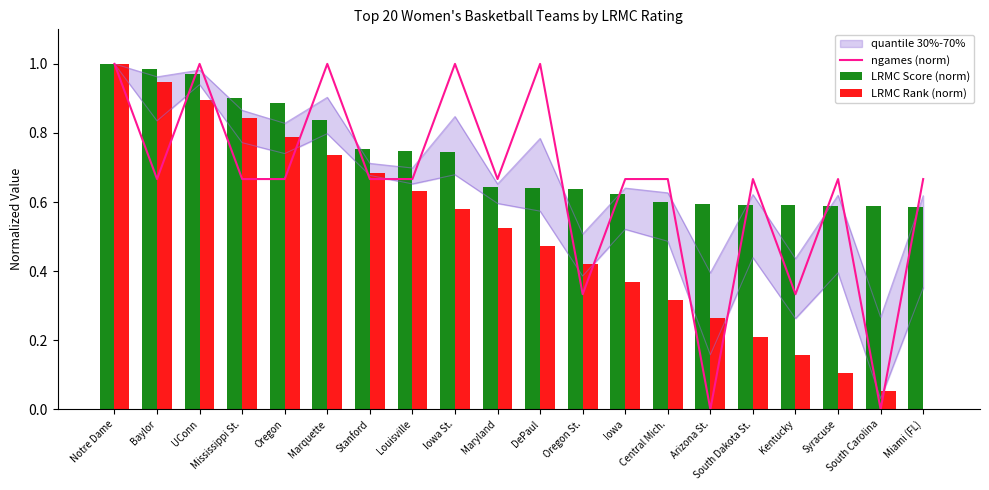

What is the total value across all series at Arizona St.?

0.9